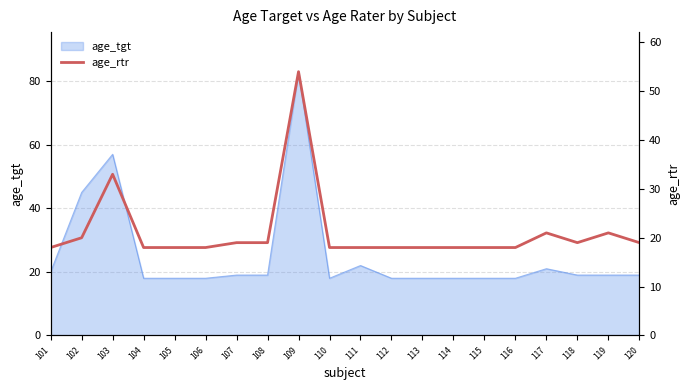

Reading left to right, extract all data points from this chart.

18	20	33	18	18	18	19	19	54	18	18	18	18	18	18	18	21	19	21	19